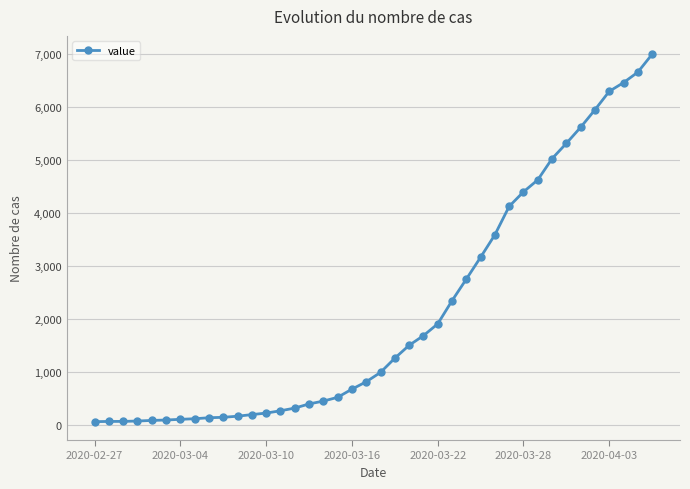

What is the sum of all values?

85676